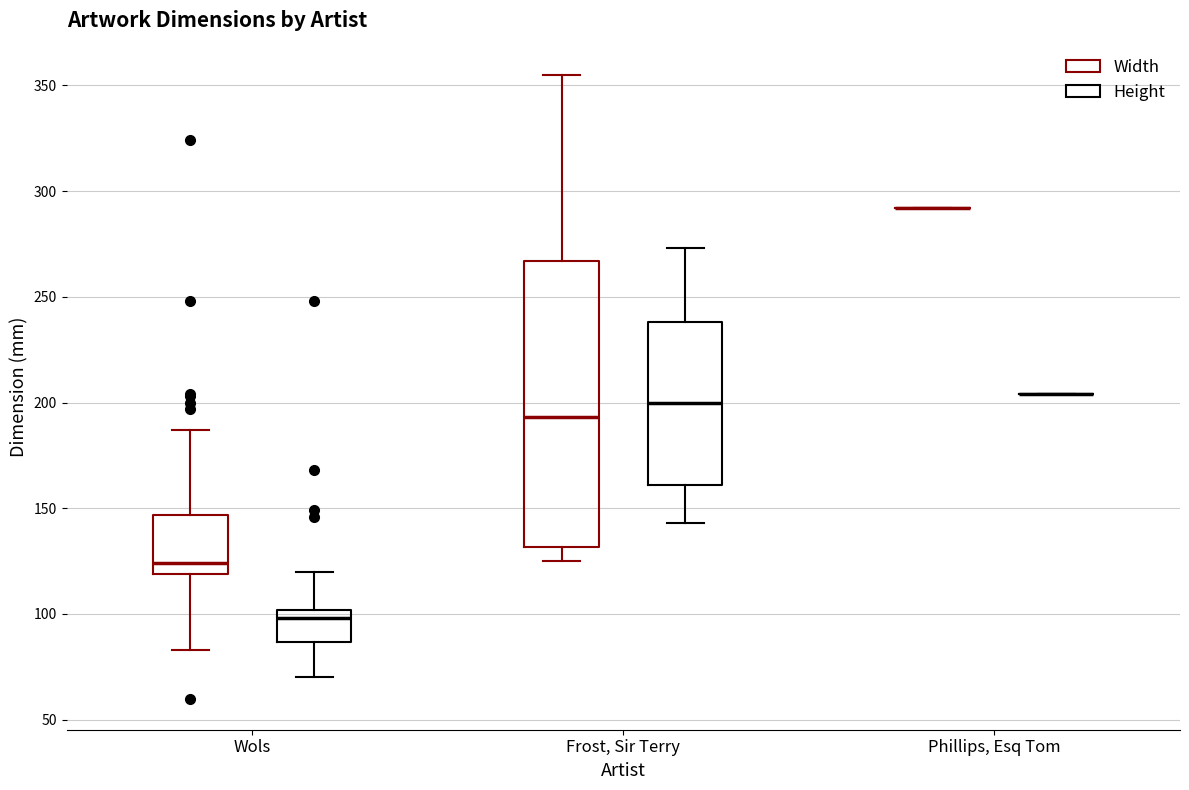

Comparing the boxes themselves (not the whiskers), which one is the tallest?

Frost, Sir Terry (Width)